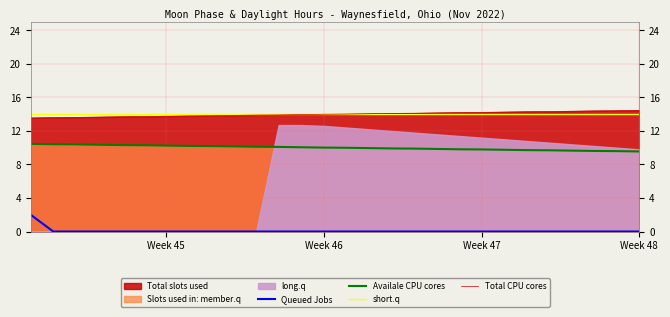

True or false: short.q and Queued Jobs cross at least once.

False